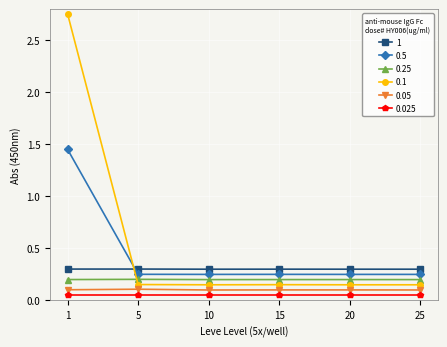

Rank the series at 25 from highest to lowest value.

1, 0.5, 0.25, 0.1, 0.05, 0.025